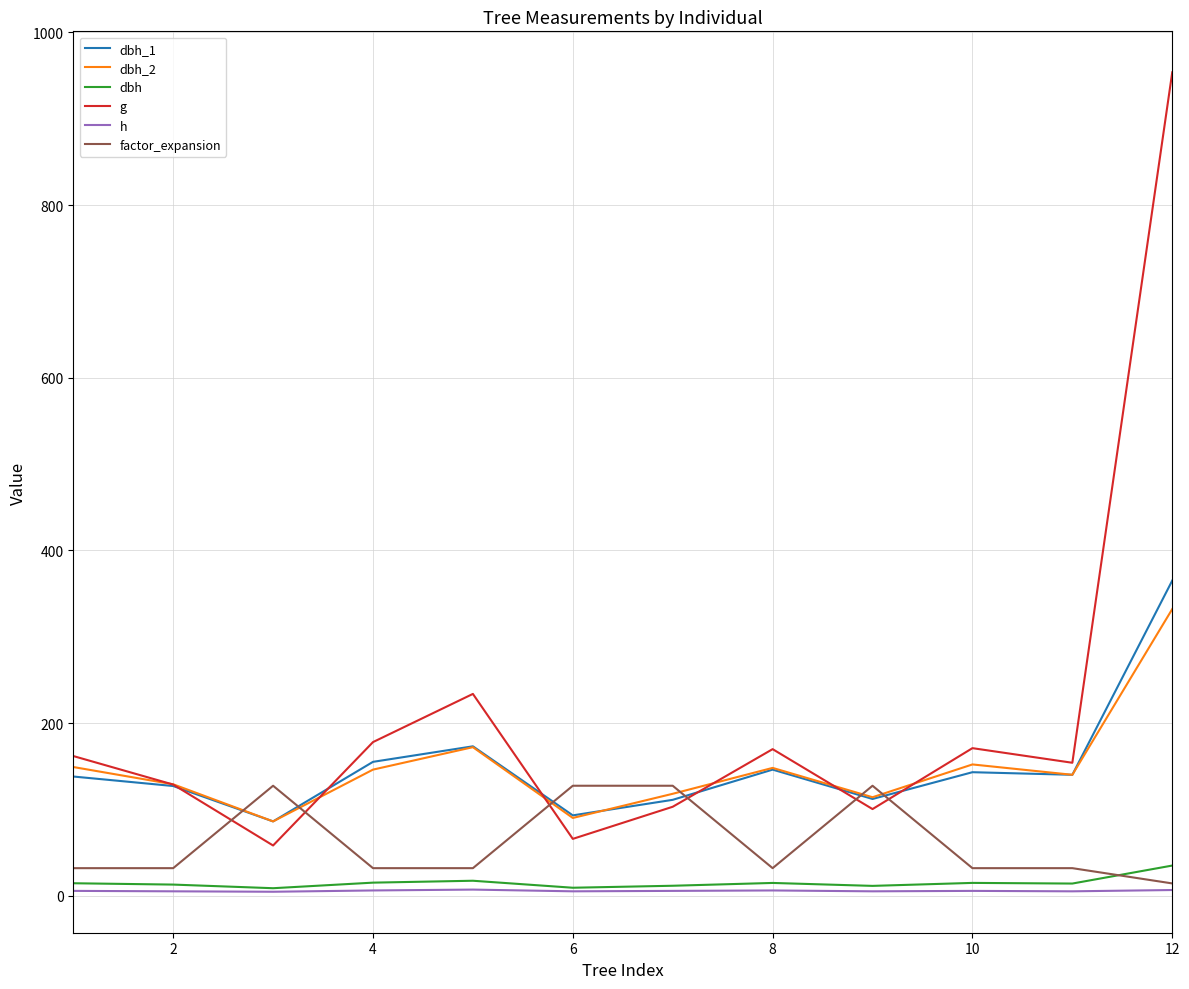

True or false: h and dbh_1 cross at least once.

False